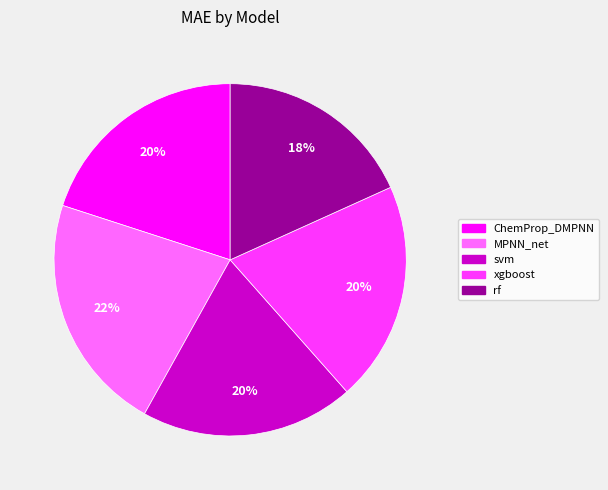

Which slice is the smallest?

rf